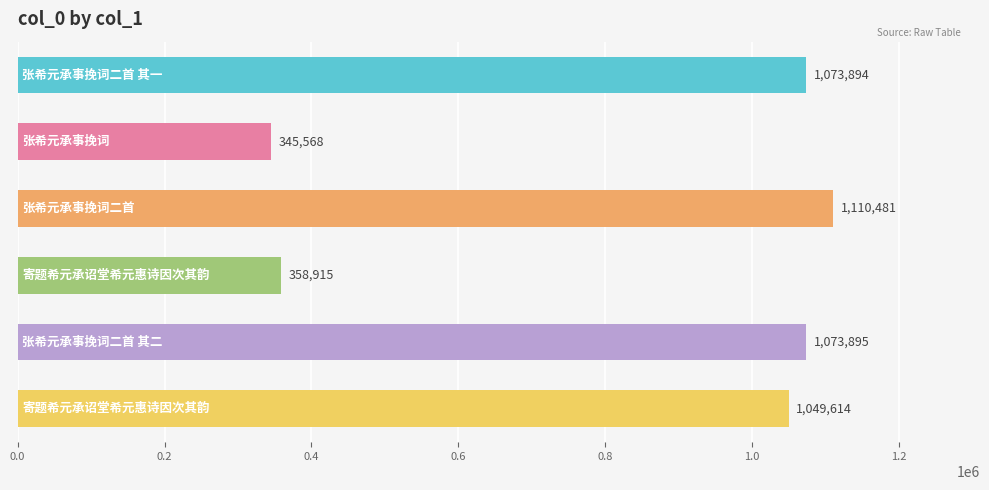

Count the number of data series in this chart.

1